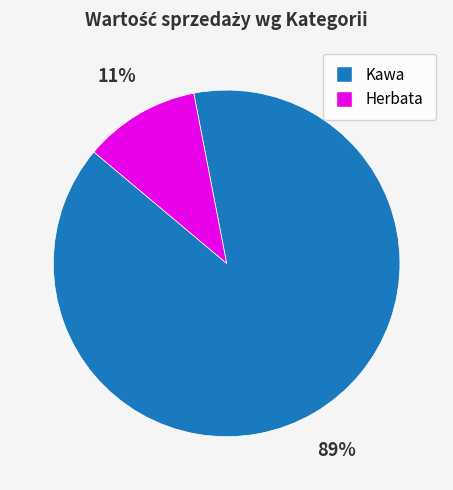

Do Herbata and Kawa together represent more than half of the pie?

Yes